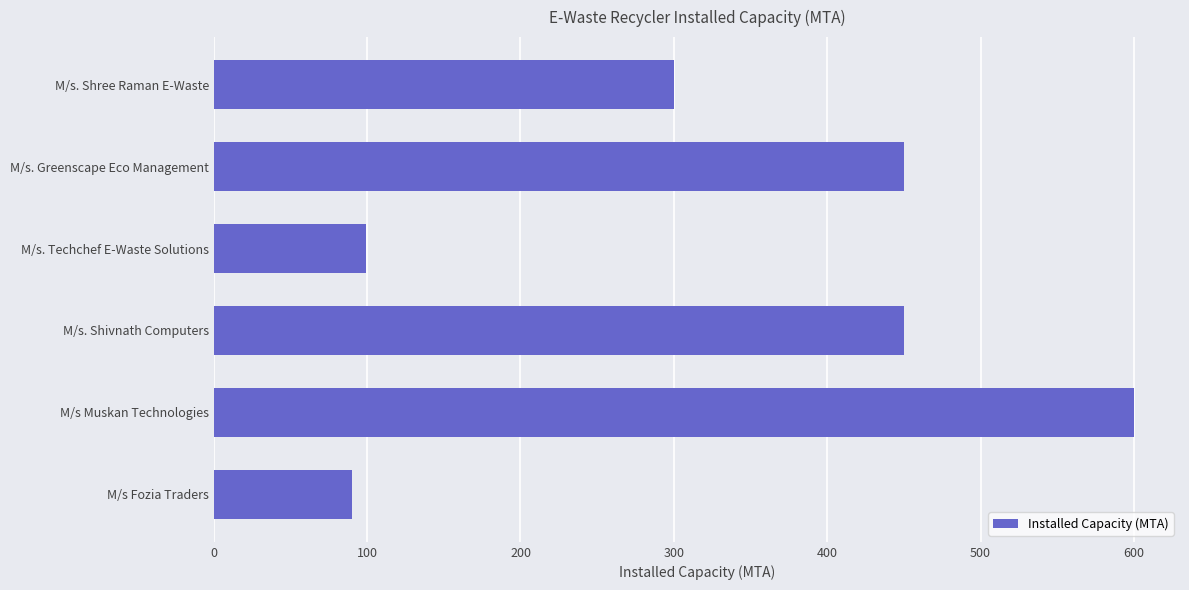

Read the value at M/s. Greenscape Eco Management, to the nearest 10.

450